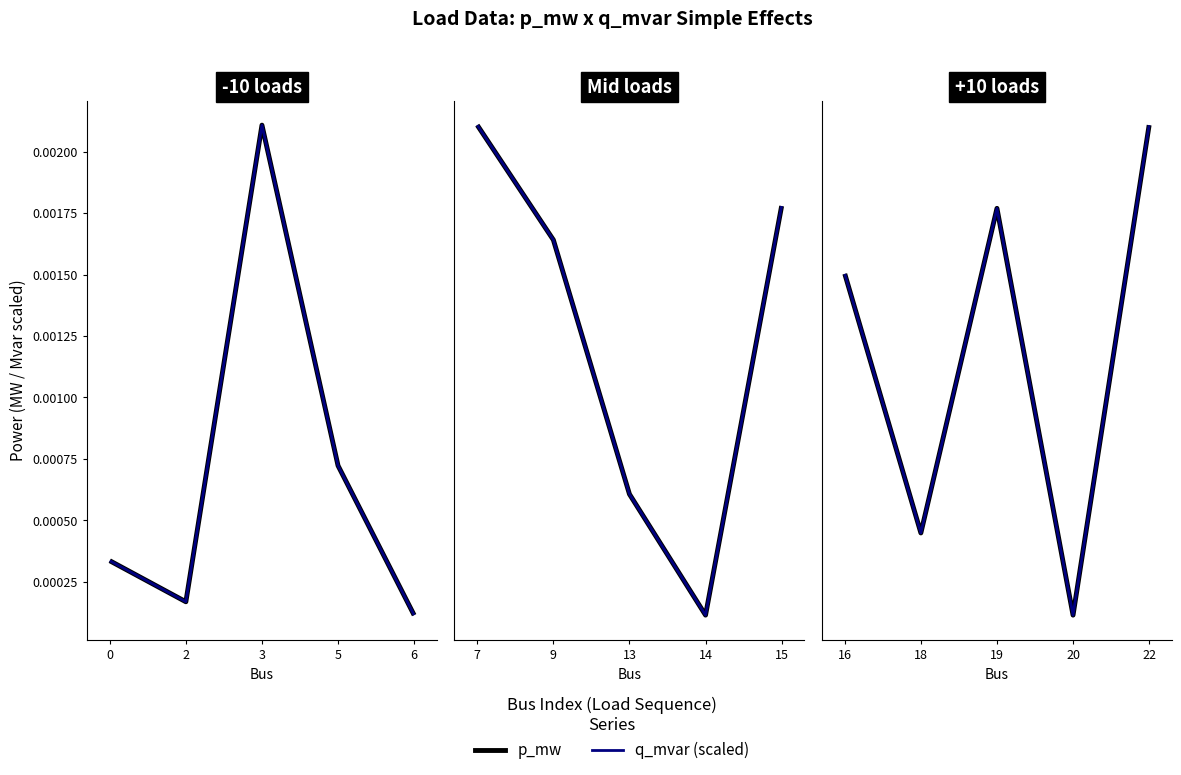

Which series has the largest total across all categories?

q_mvar (scaled)